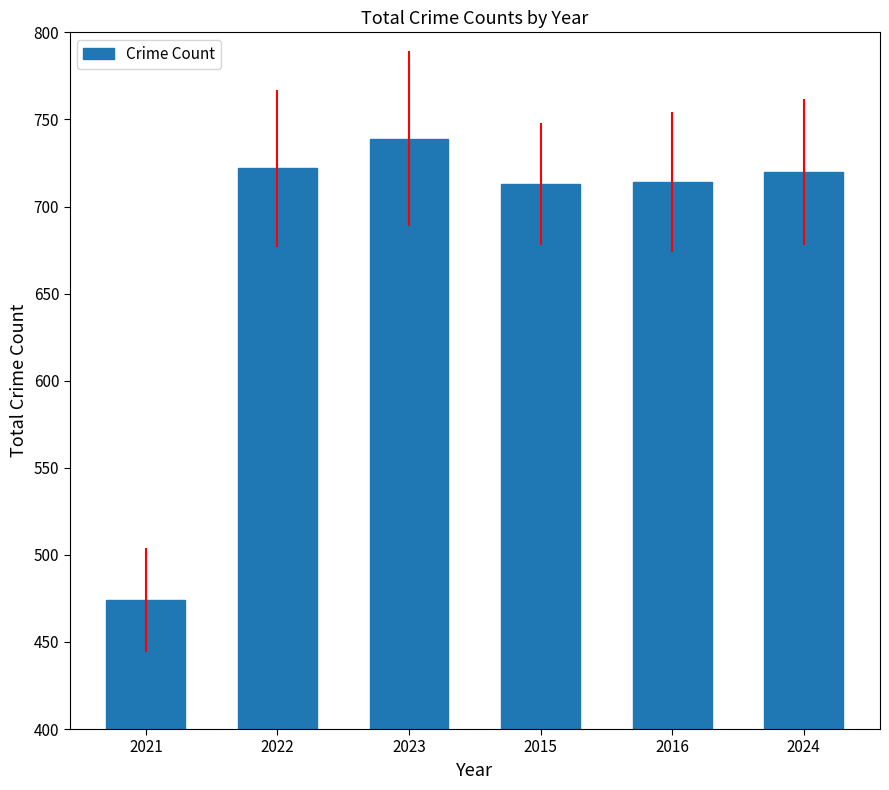

The chart shows a value of 1148 at 2024. True or false?

False